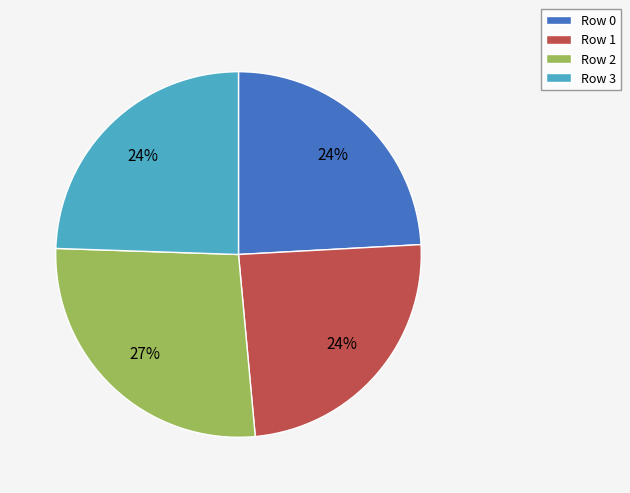

What percentage is the Row 2 slice, to the nearest percent?

27%